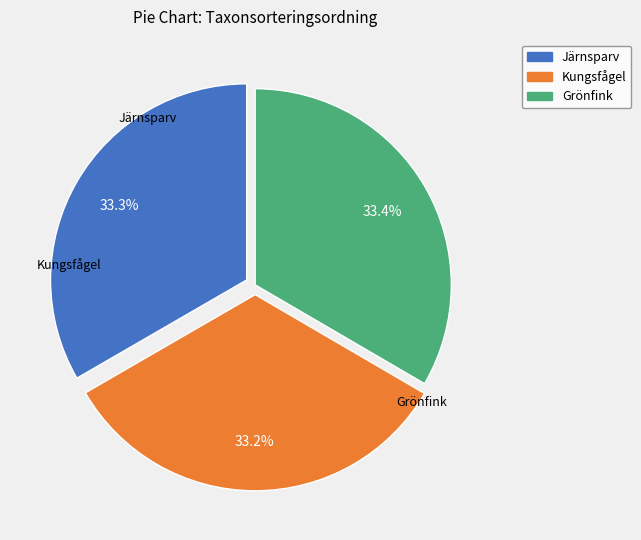

What percentage is the Kungsfågel slice, to the nearest percent?

33%